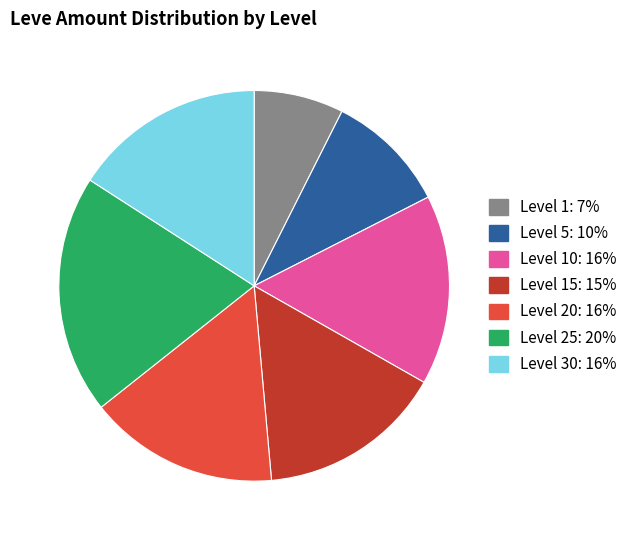

Is there any slice that represents more than half of the pie?

No